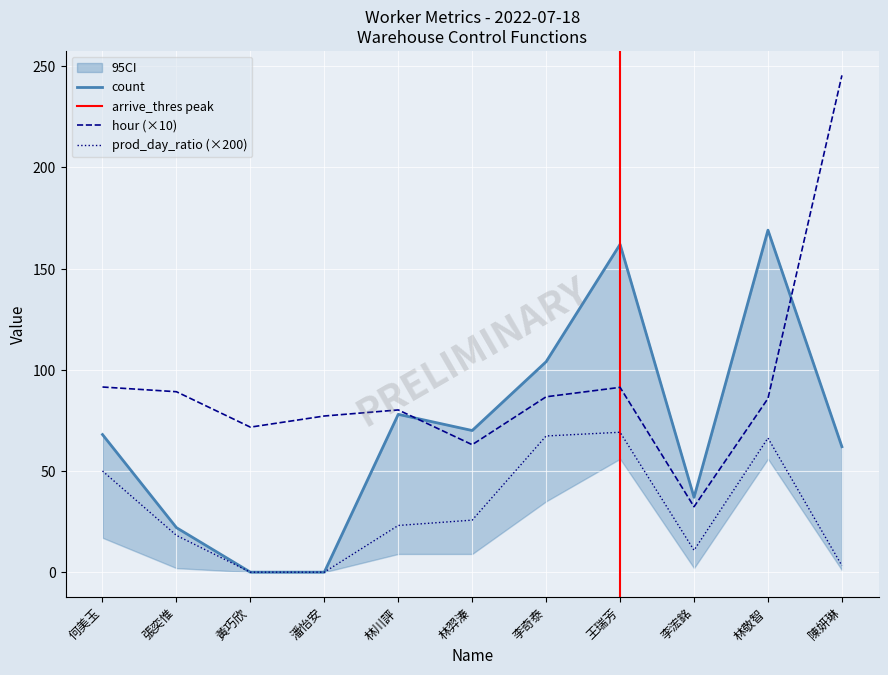

What is the total value across all series at 張奕惟?

129.3